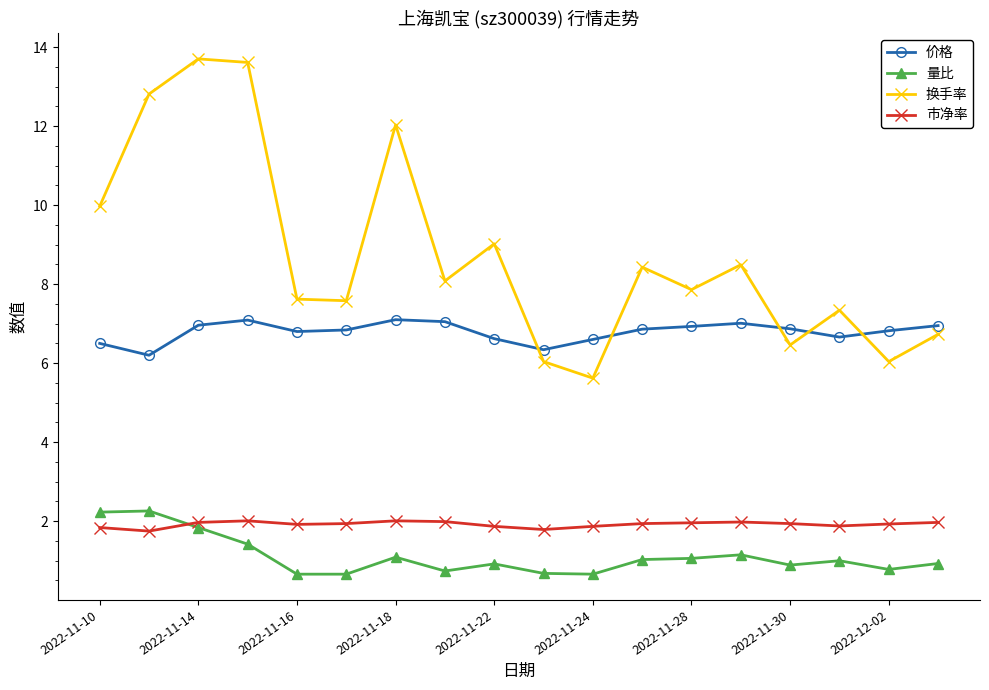

Which series has the largest total across all categories?

换手率